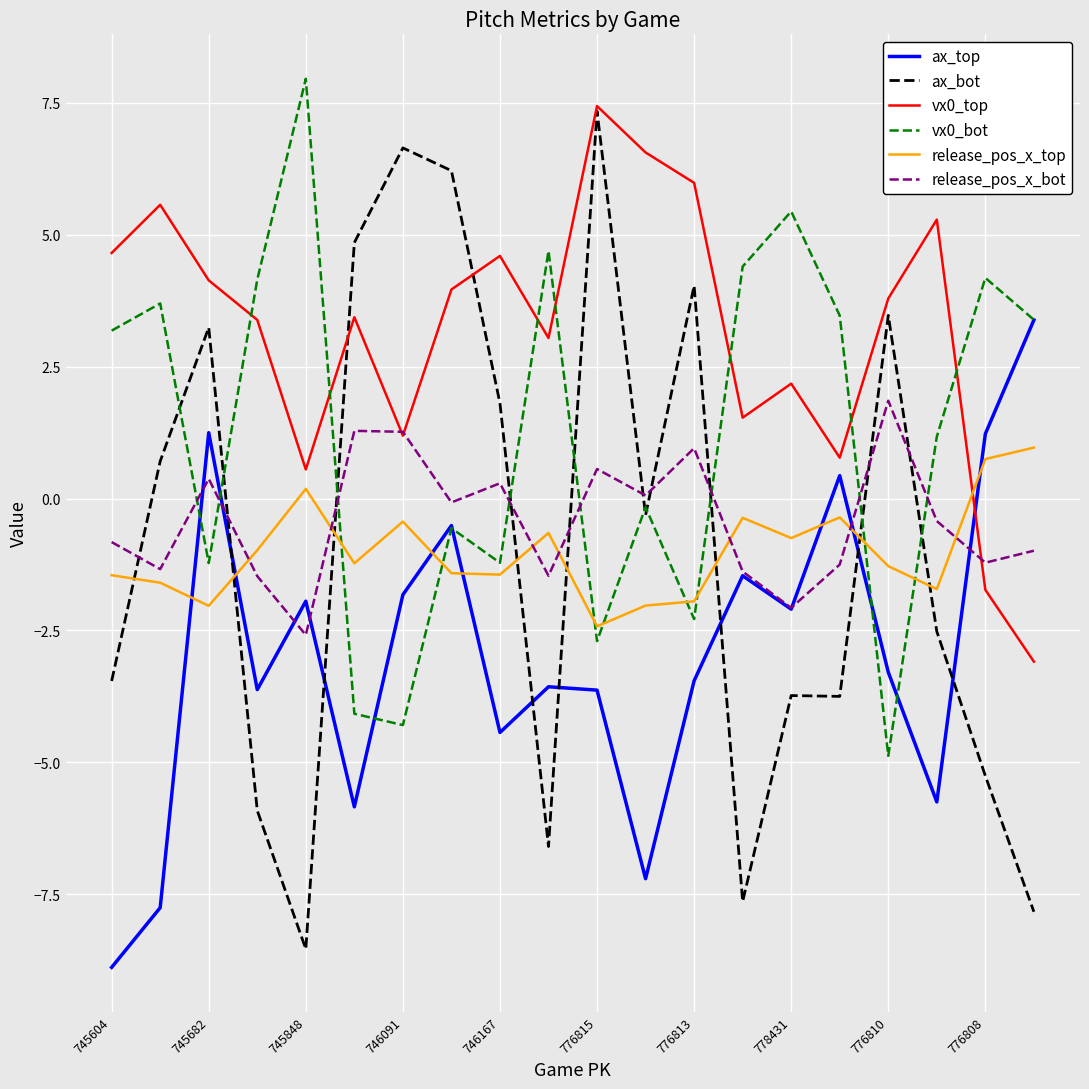

True or false: release_pos_x_top and vx0_top intersect in this chart.

True